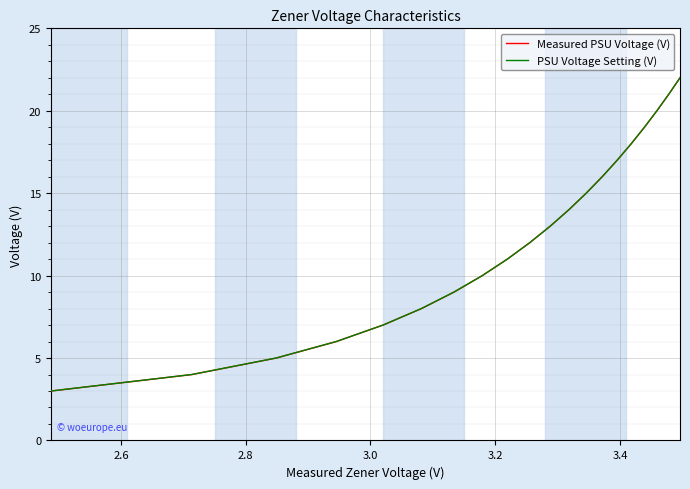

What is the greatest value displayed?

22.0